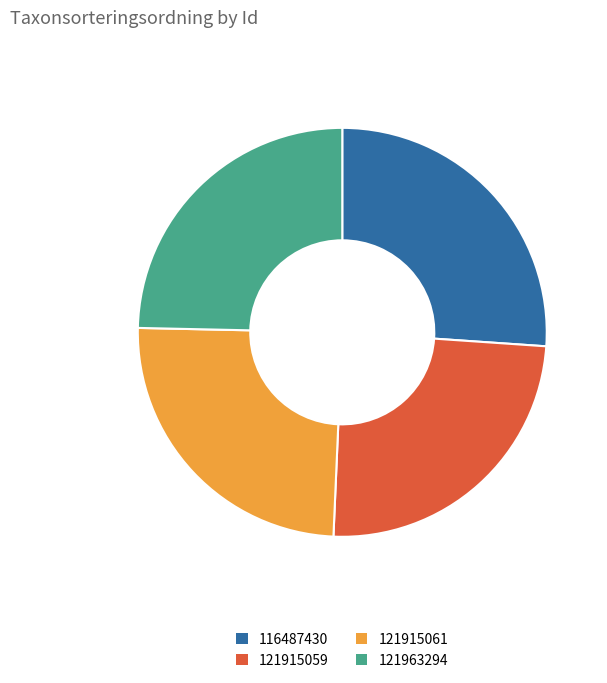

Combined, do 116487430 and 121963294 account for over 50%?

Yes